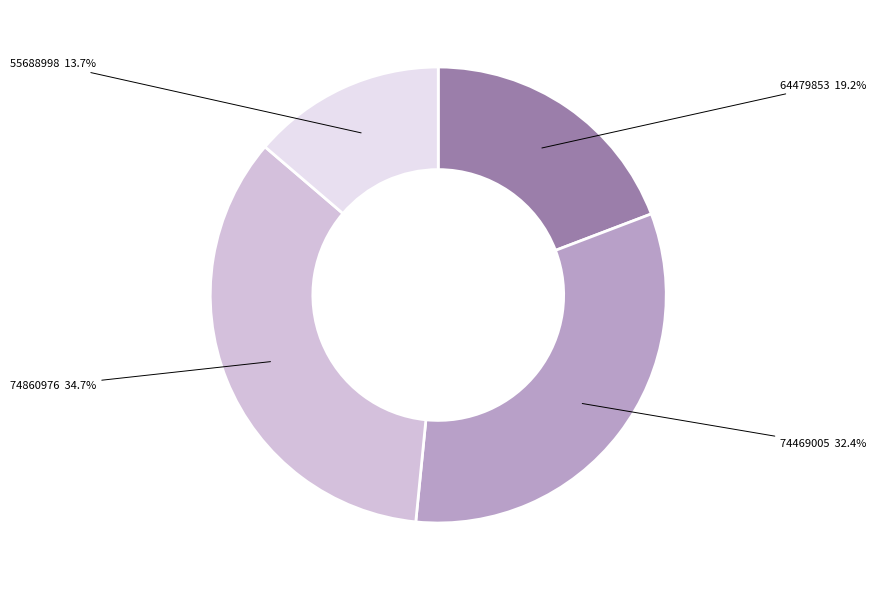

To the nearest percent, what is the difference between the 74469005 and 64479853 slice percentages?

13%